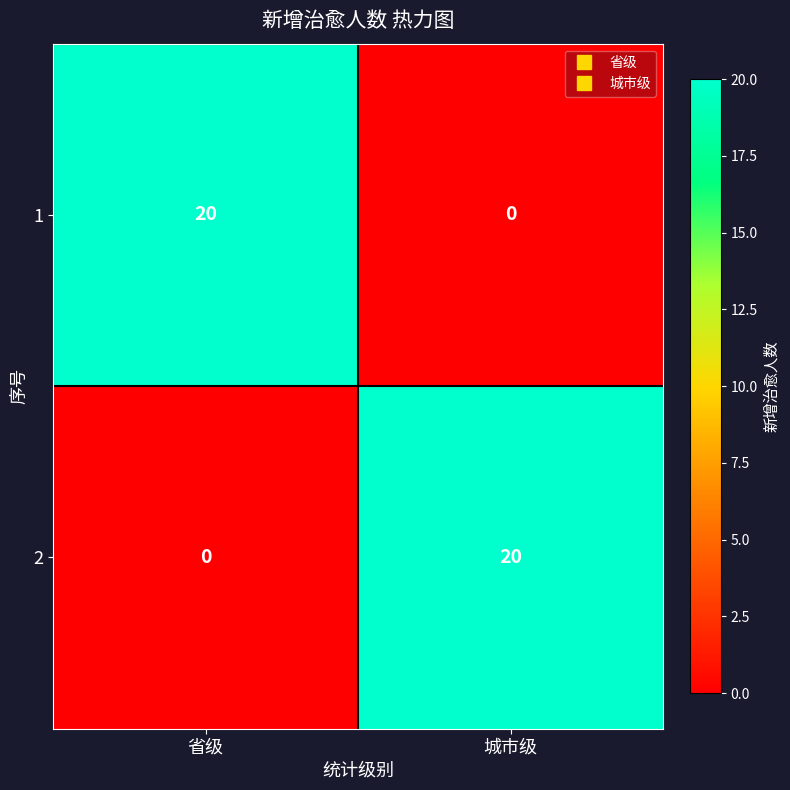

Reading left to right, list all the values displayed in this chart.

1: 省级=20	城市级=0
2: 省级=0	城市级=20